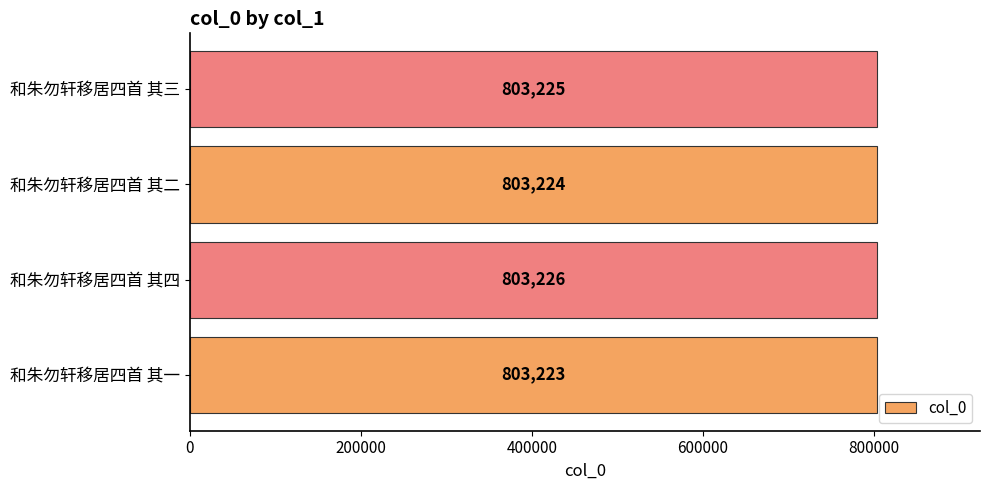

What is the change in value from 和朱勿轩移居四首 其一 to 和朱勿轩移居四首 其二?

+1